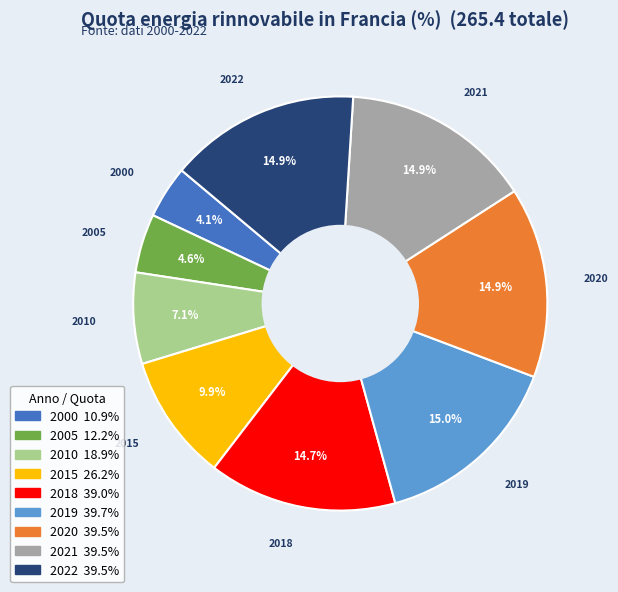

How many segments does this pie chart have?

9